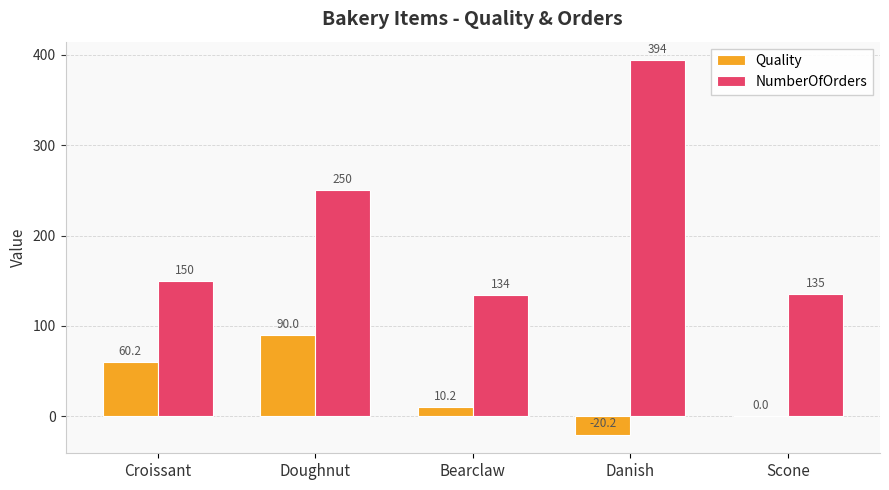

Which series changed the most between Danish and Scone?

NumberOfOrders